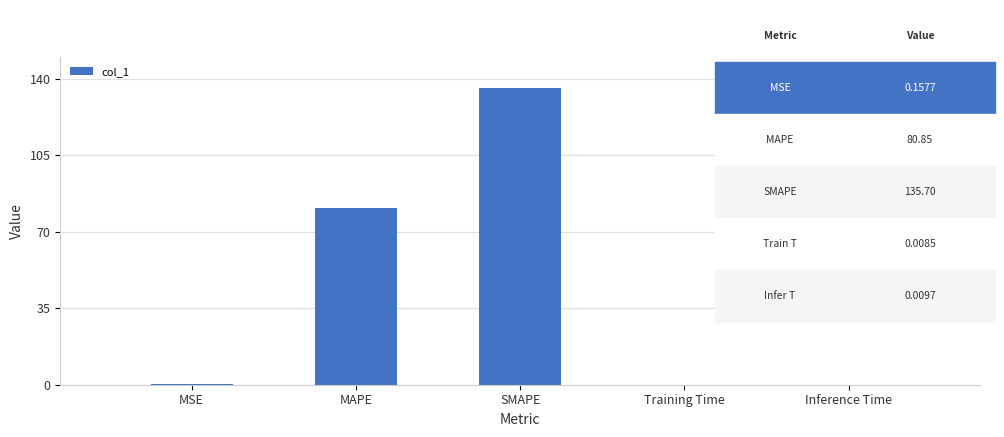

Which has a higher value, MAPE or SMAPE?

SMAPE